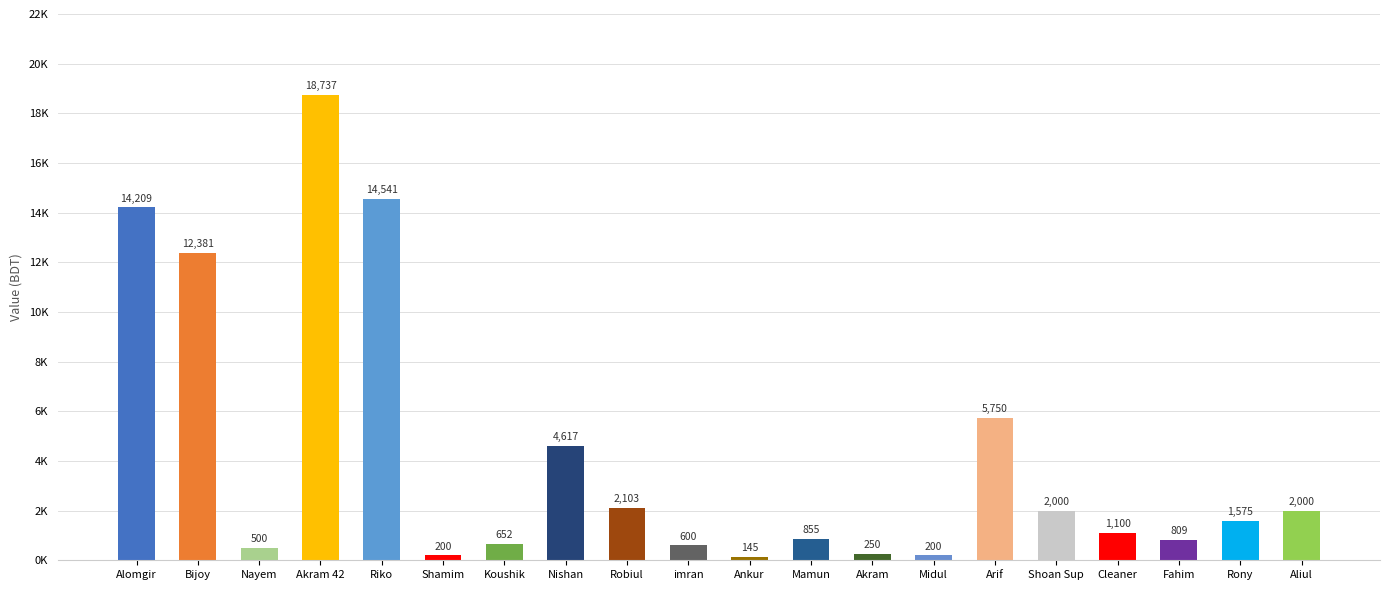

The value at Ankur is 245. True or false?

False